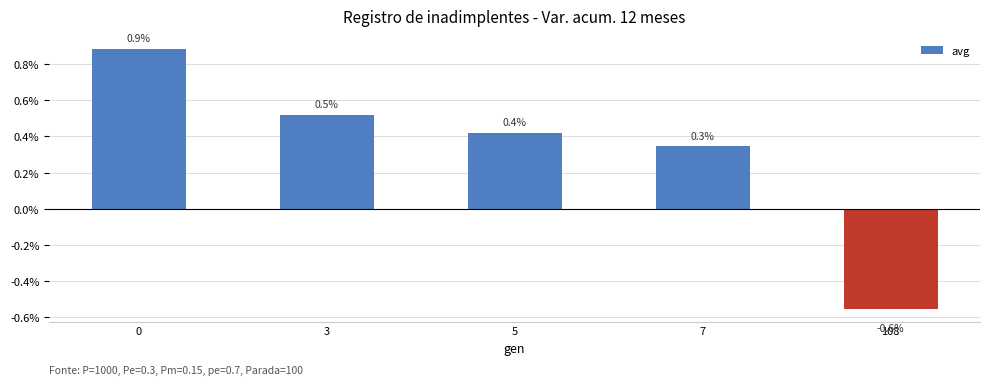

What is the difference between the values at 5 and 108?

1.0